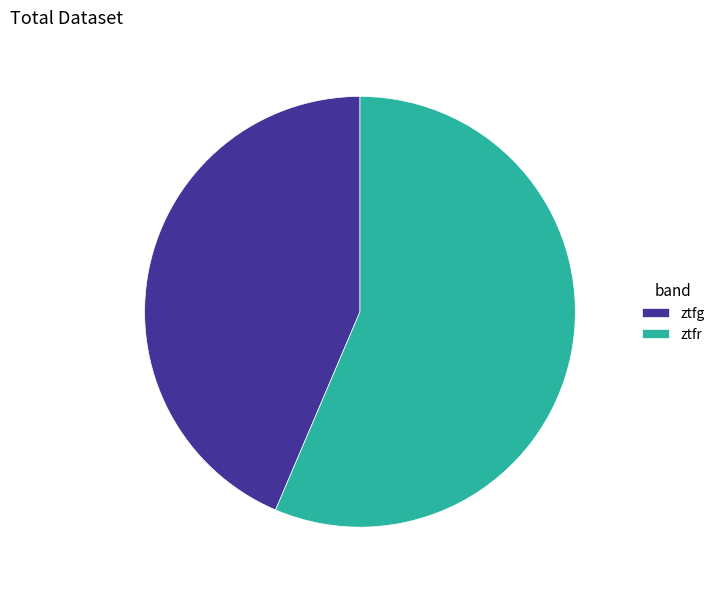

Combined, do ztfr and ztfg account for over 50%?

Yes